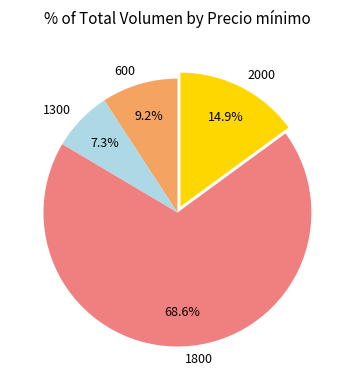

What is the total percentage of 1800 and 2000?

83.5%